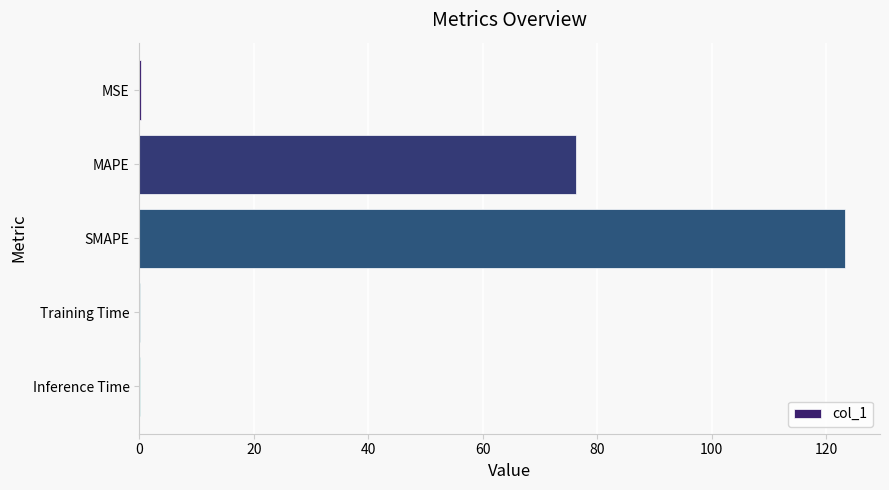

What is the change in value from MAPE to SMAPE?

+47.0